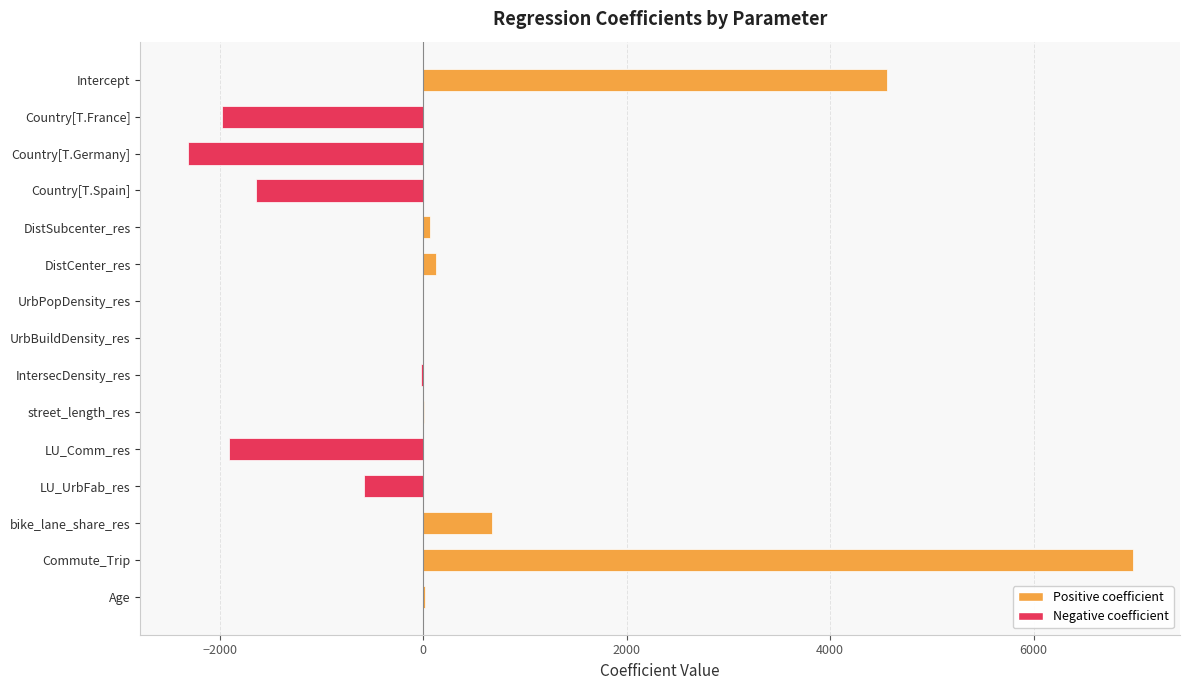

What is the greatest value displayed?

6973.0